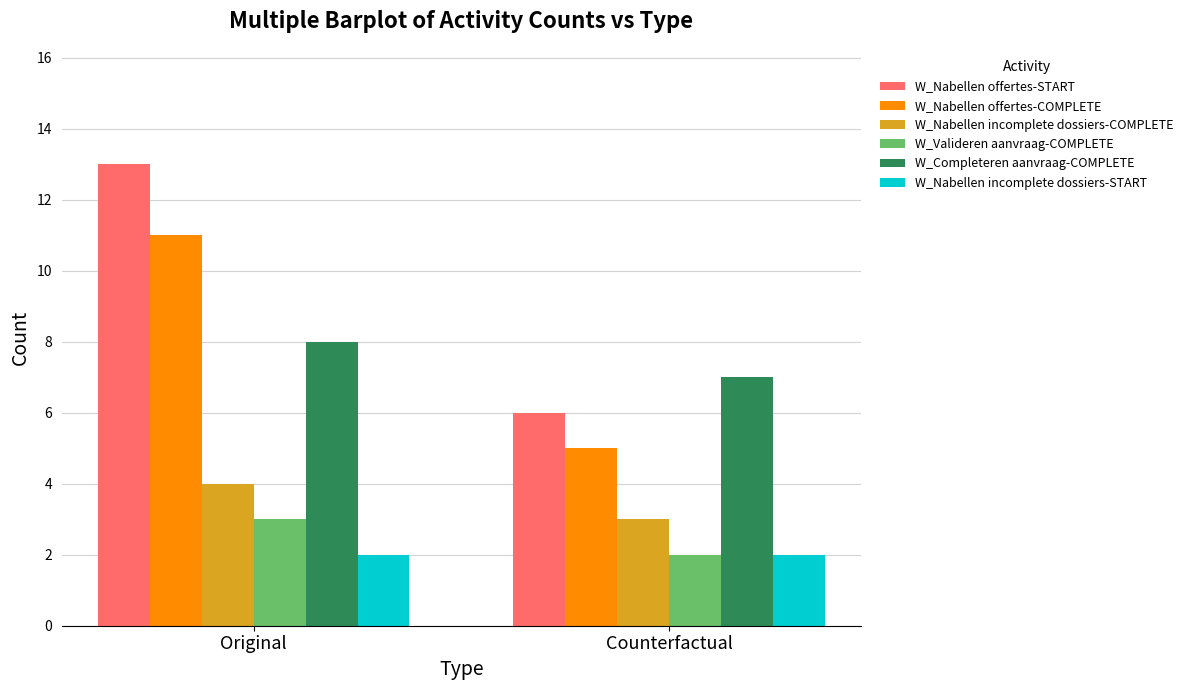

Which series has the largest total across all categories?

W_Nabellen offertes-START